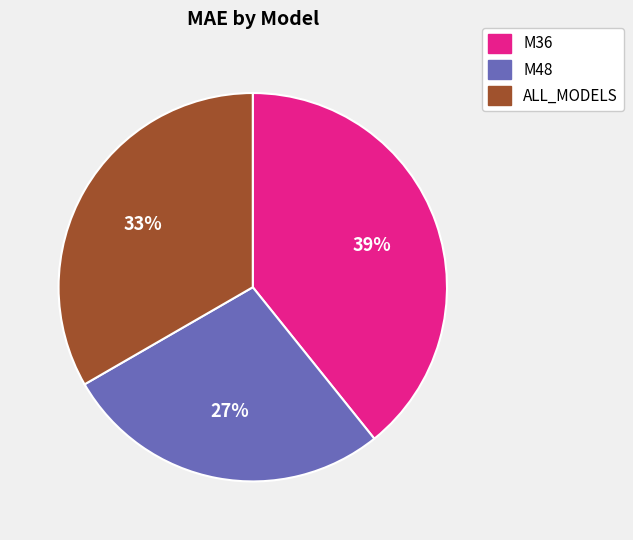

Which category has the biggest portion of the pie?

M36